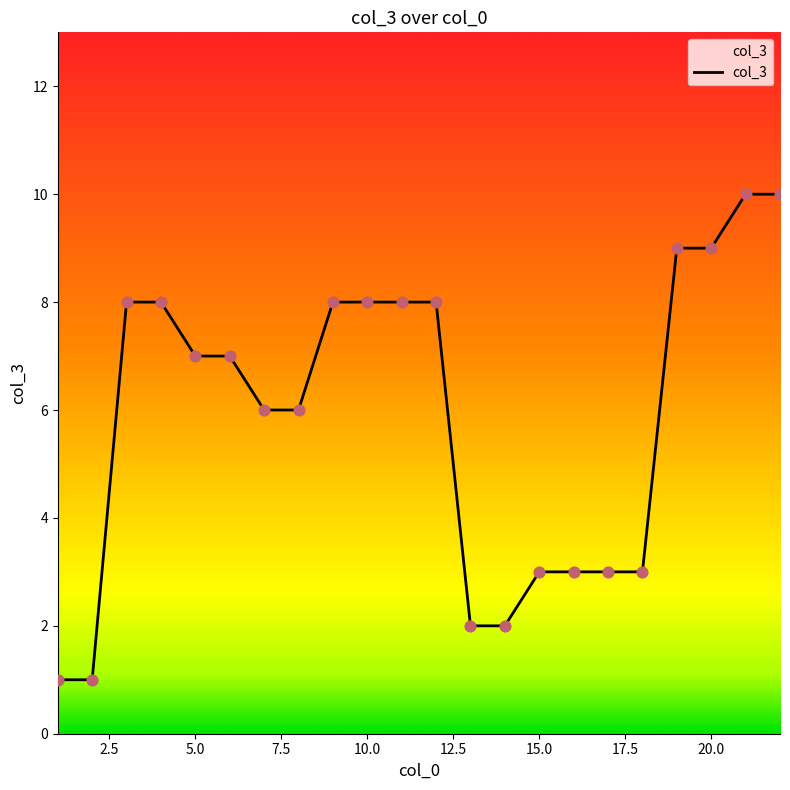

What is the greatest value displayed?

10